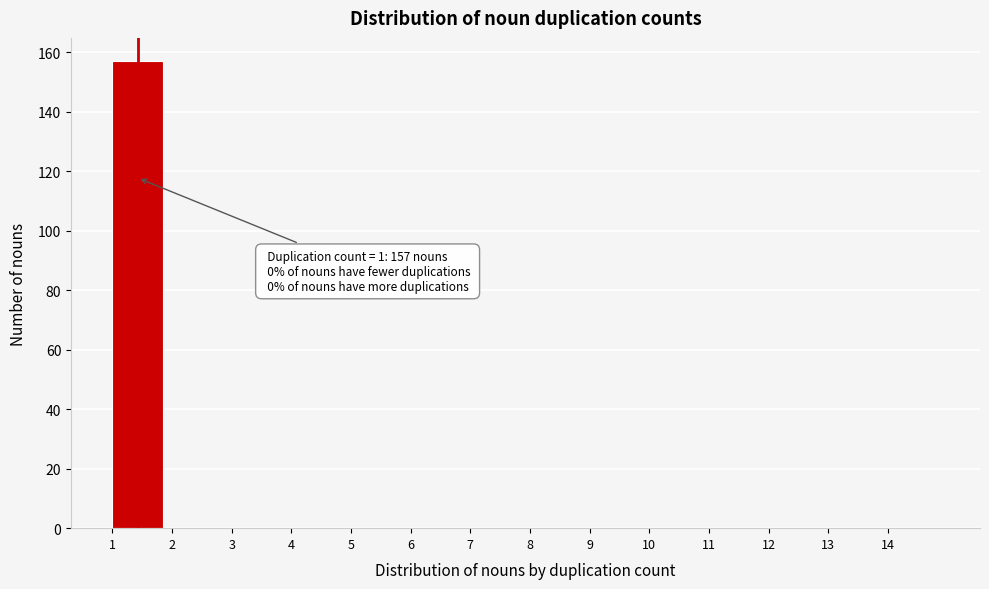

Over which range of the x-axis is the bar tallest?

1 to 2